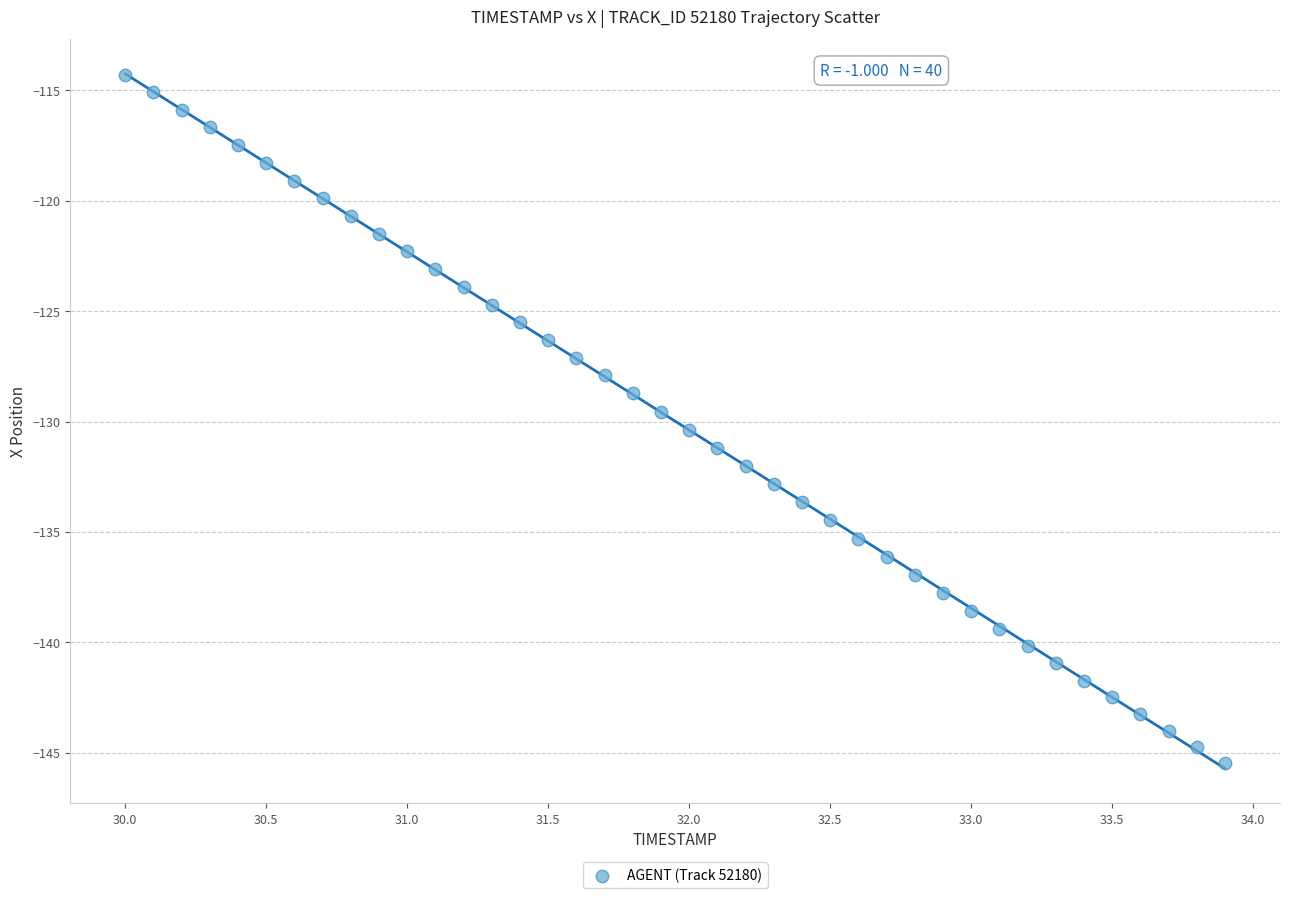

What is the range of Y values (max minus min)?

31.2